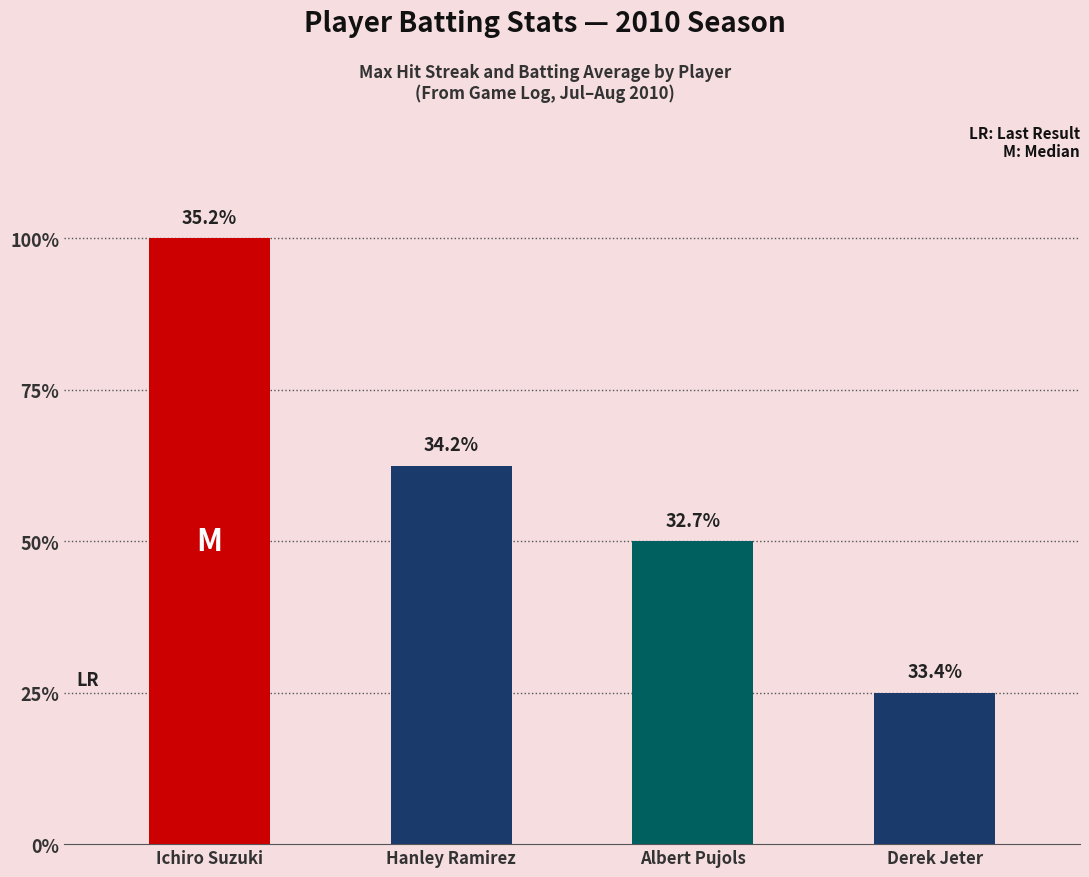

Are the bars horizontal?

No